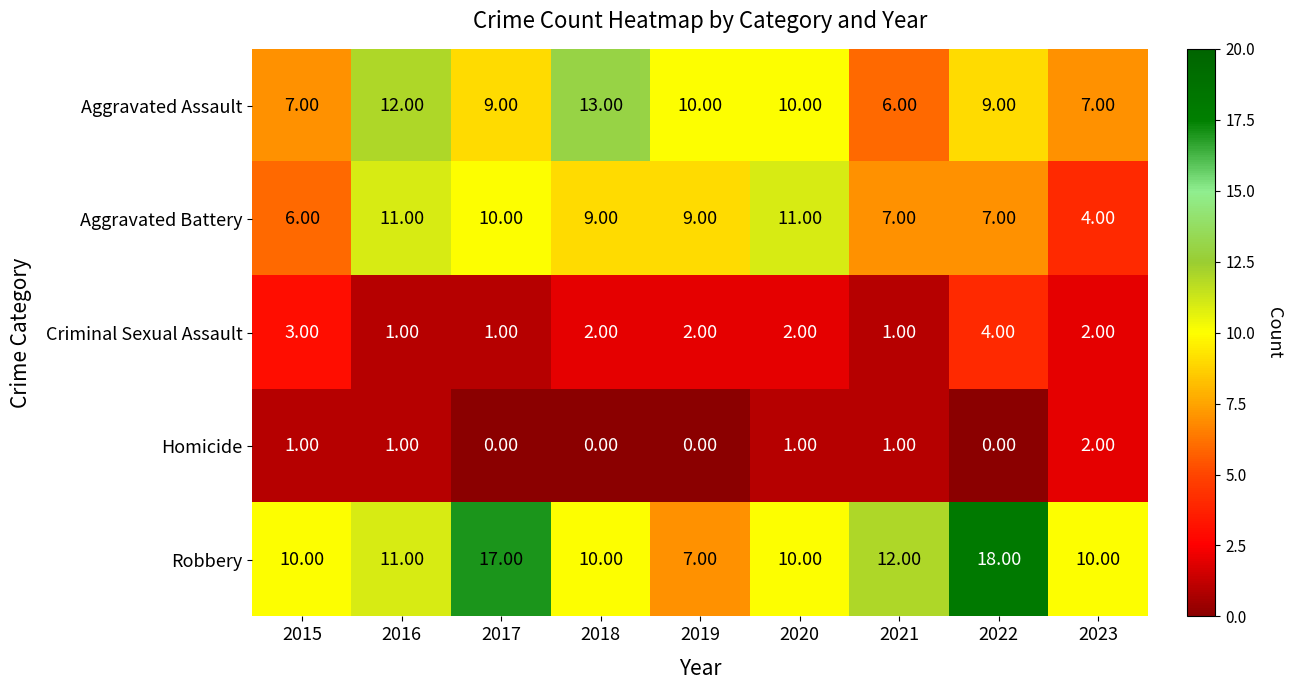

Which series has the largest range (max minus min)?

Robbery